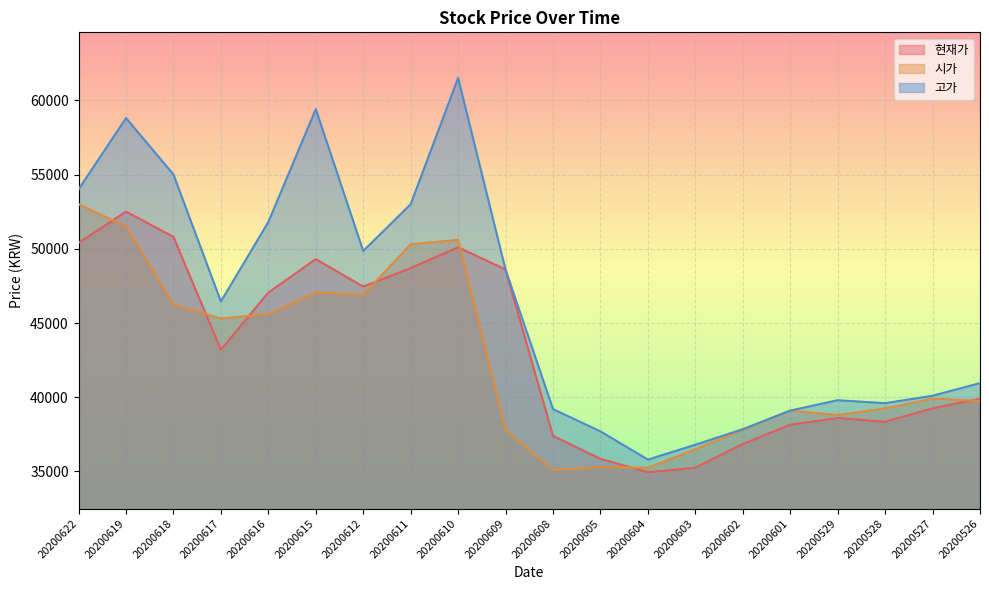

True or false: 현재가 and 시가 intersect in this chart.

True